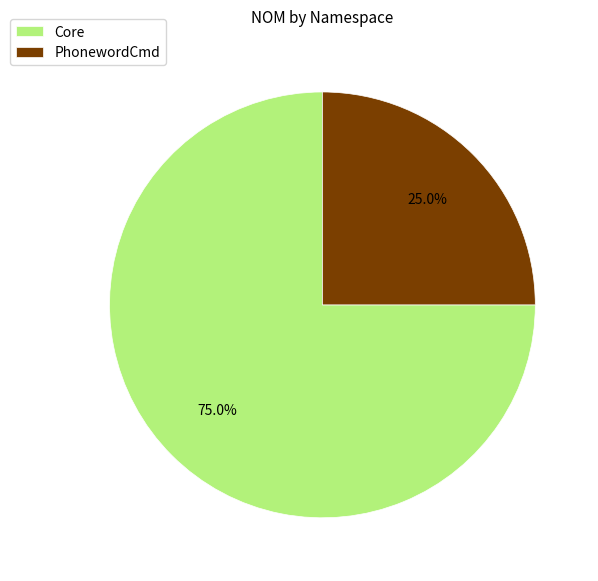

To the nearest percent, what is the combined percentage of Core and PhonewordCmd?

100%